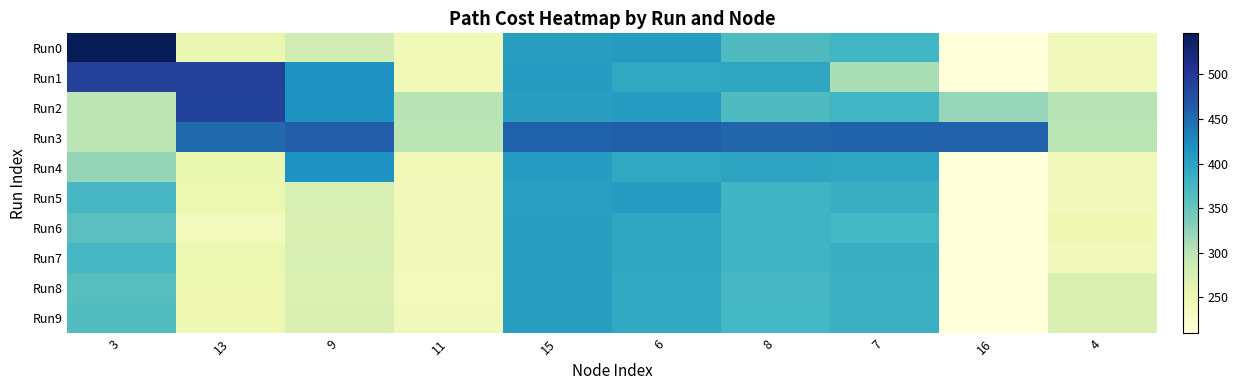

At how many categories does at least one series exceed 332?

8